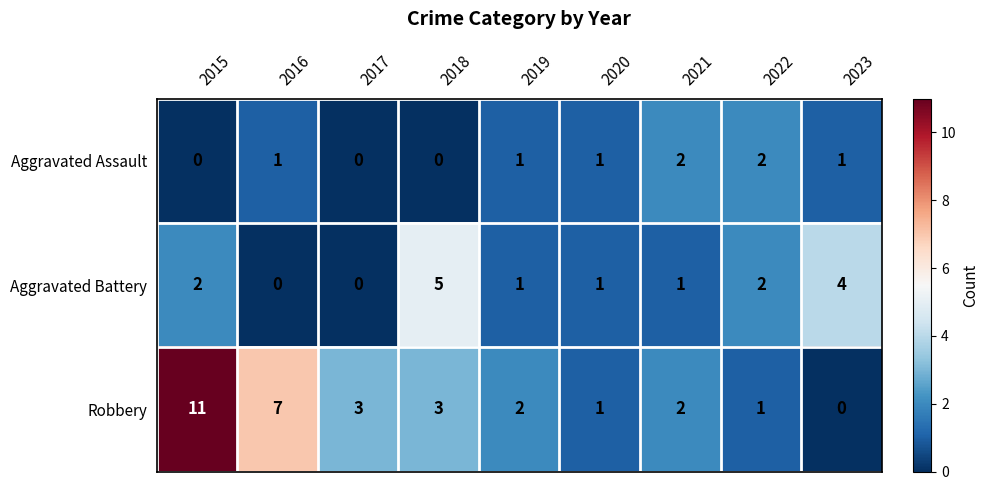

What is the maximum value shown in the chart?

11